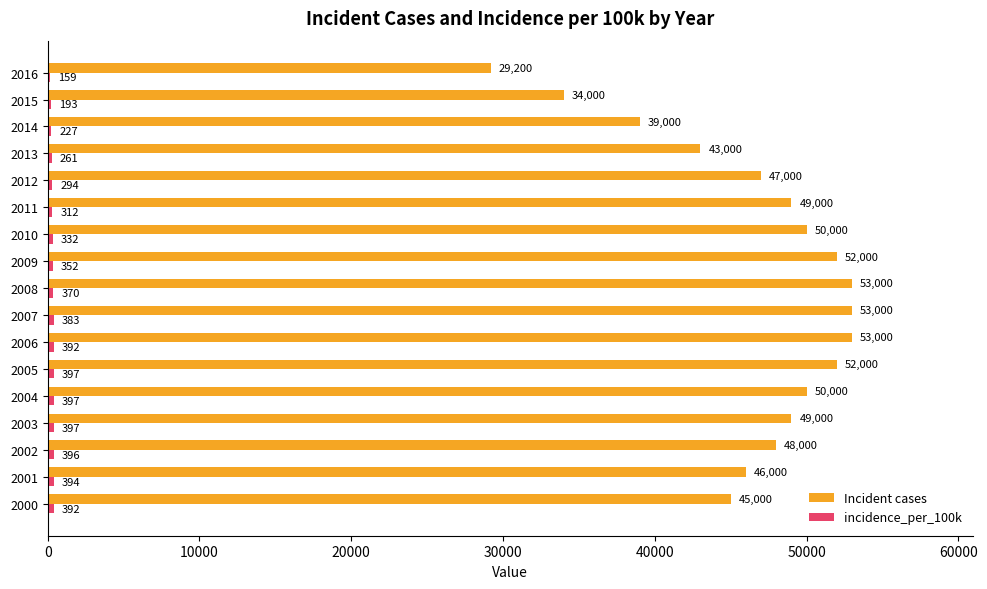

What is the sum of the Incident cases values at 2002 and 2008?

101000